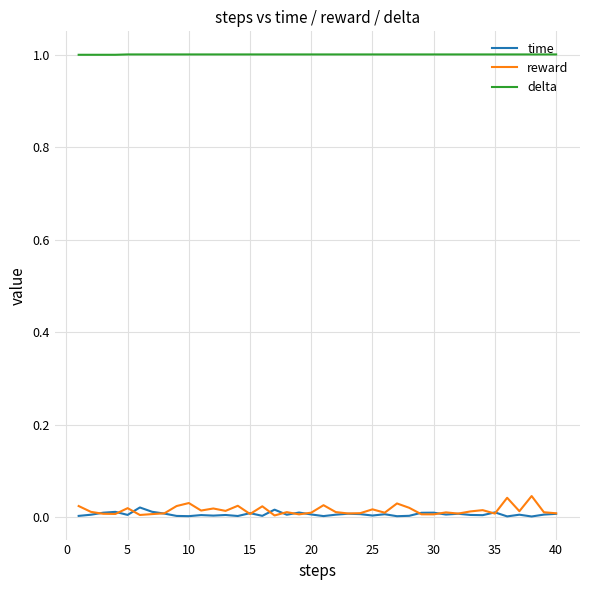

Is this an area chart (filled region under the line)?

No